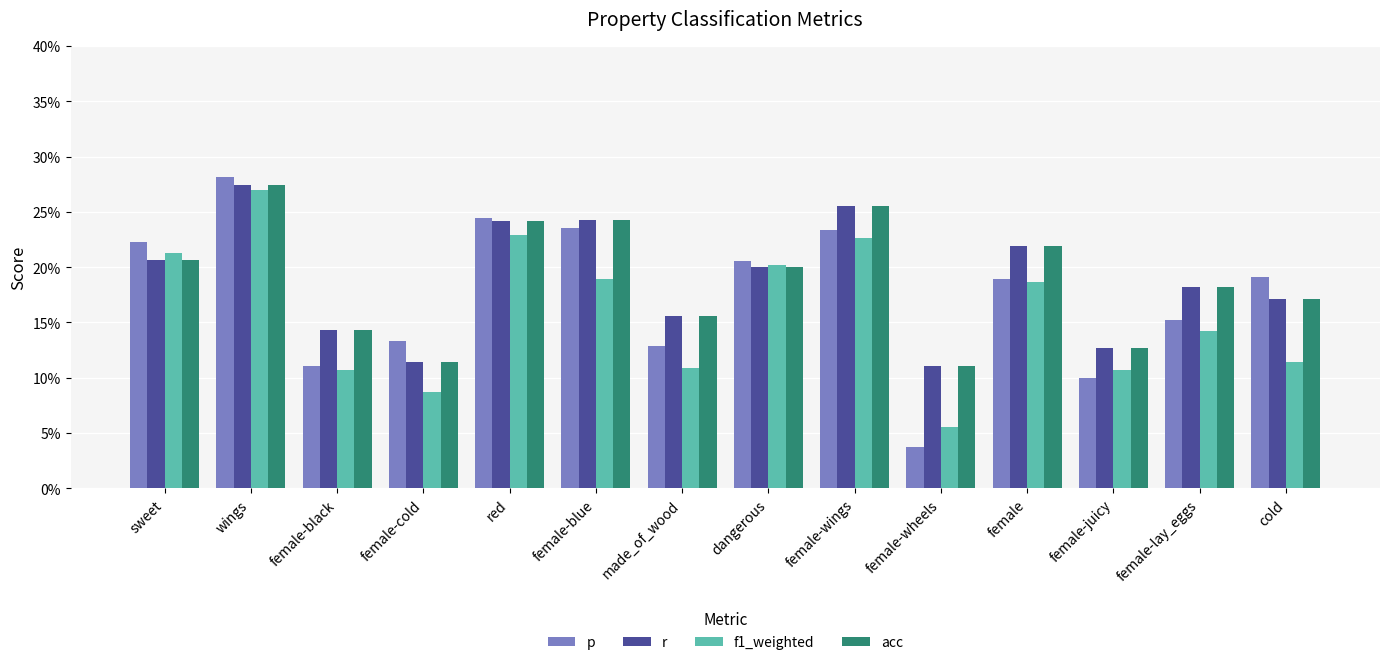

Which category has the lowest value in the p series?

female-wheels